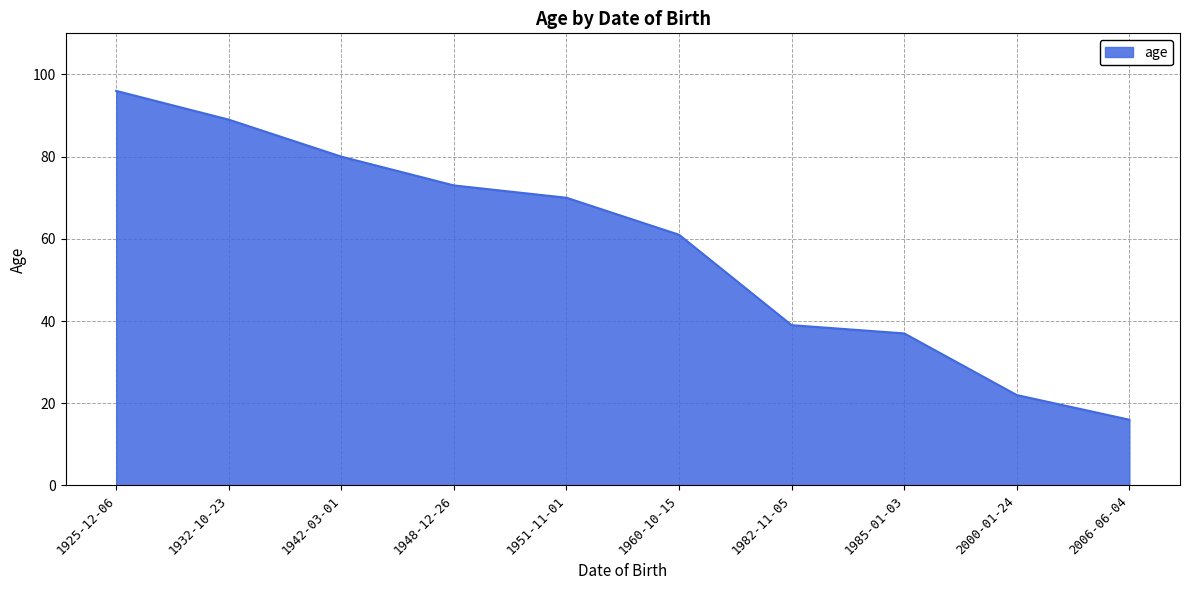

Rank the categories by value from highest to lowest.

1925-12-06, 1932-10-23, 1942-03-01, 1948-12-26, 1951-11-01, 1960-10-15, 1982-11-05, 1985-01-03, 2000-01-24, 2006-06-04